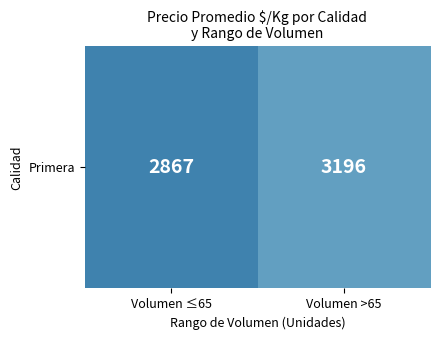

Which category has the highest value across all series?

Volumen >65